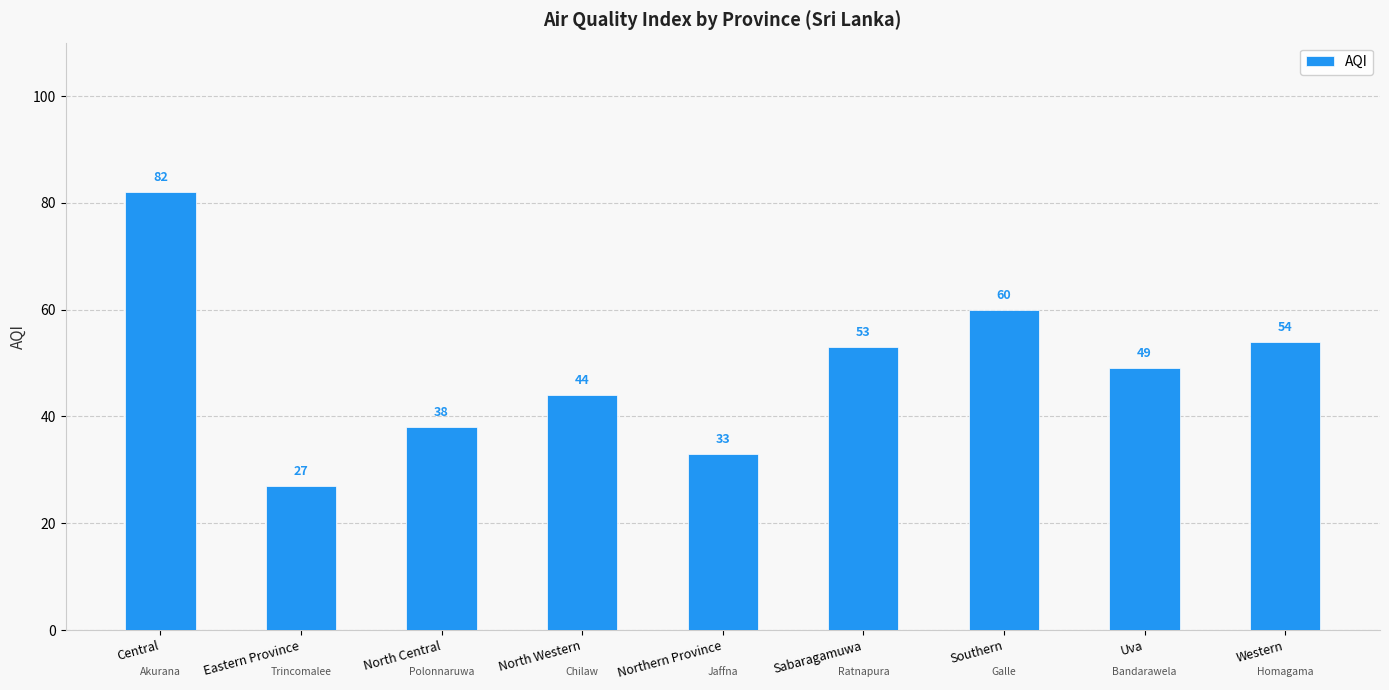

What is the ratio of the value at North Central to the value at Southern?

0.6